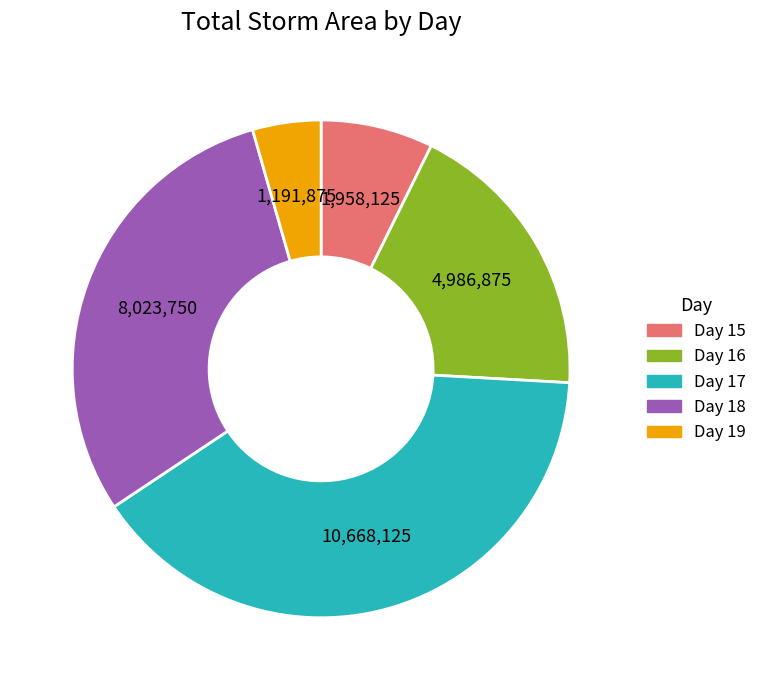

Which has a higher value, Day 16 or Day 15?

Day 16